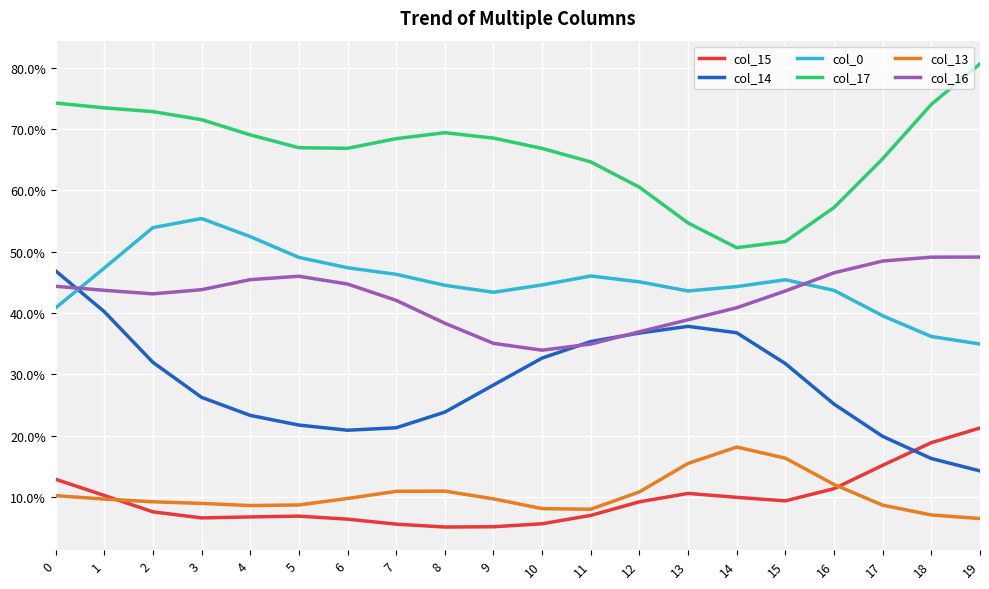

Reading right to left, what are all the values shown in this chart?

col_15: 19=0.2	18=0.2	17=0.2	16=0.1	15=0.1	14=0.1	13=0.1	12=0.1	11=0.1	10=0.1	9=0.1	8=0.1	7=0.1	6=0.1	5=0.1	4=0.1	3=0.1	2=0.1	1=0.1	0=0.1
col_14: 19=0.1	18=0.2	17=0.2	16=0.3	15=0.3	14=0.4	13=0.4	12=0.4	11=0.4	10=0.3	9=0.3	8=0.2	7=0.2	6=0.2	5=0.2	4=0.2	3=0.3	2=0.3	1=0.4	0=0.5
col_0: 19=0.3	18=0.4	17=0.4	16=0.4	15=0.5	14=0.4	13=0.4	12=0.5	11=0.5	10=0.4	9=0.4	8=0.4	7=0.5	6=0.5	5=0.5	4=0.5	3=0.6	2=0.5	1=0.5	0=0.4
col_17: 19=0.8	18=0.7	17=0.7	16=0.6	15=0.5	14=0.5	13=0.5	12=0.6	11=0.6	10=0.7	9=0.7	8=0.7	7=0.7	6=0.7	5=0.7	4=0.7	3=0.7	2=0.7	1=0.7	0=0.7
col_13: 19=0.1	18=0.1	17=0.1	16=0.1	15=0.2	14=0.2	13=0.2	12=0.1	11=0.1	10=0.1	9=0.1	8=0.1	7=0.1	6=0.1	5=0.1	4=0.1	3=0.1	2=0.1	1=0.1	0=0.1
col_16: 19=0.5	18=0.5	17=0.5	16=0.5	15=0.4	14=0.4	13=0.4	12=0.4	11=0.3	10=0.3	9=0.4	8=0.4	7=0.4	6=0.4	5=0.5	4=0.5	3=0.4	2=0.4	1=0.4	0=0.4